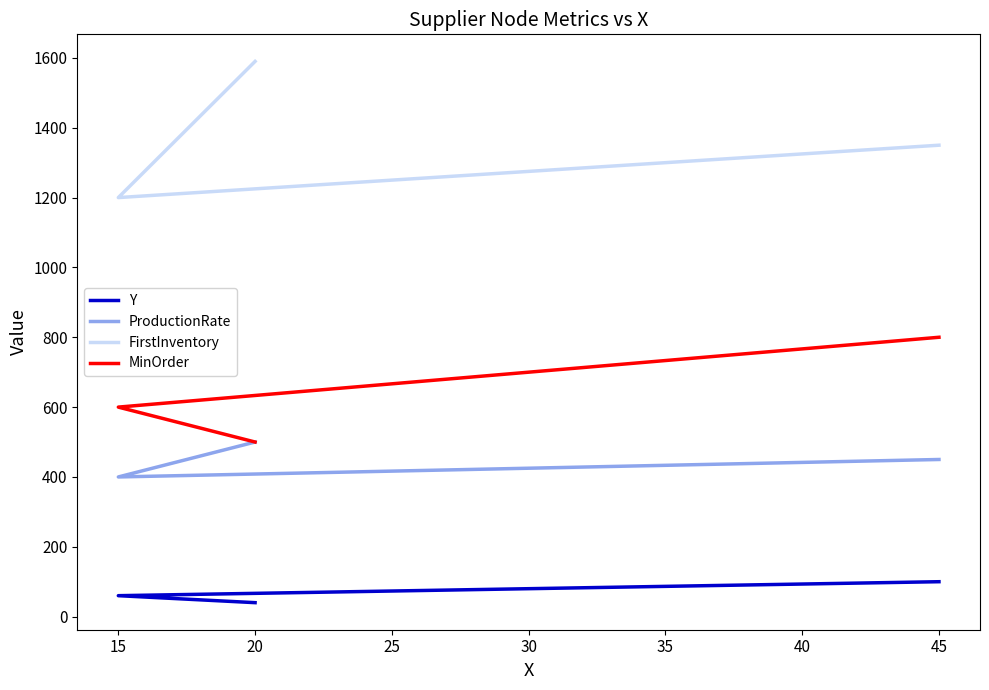

Count the number of categories in the chart.

3